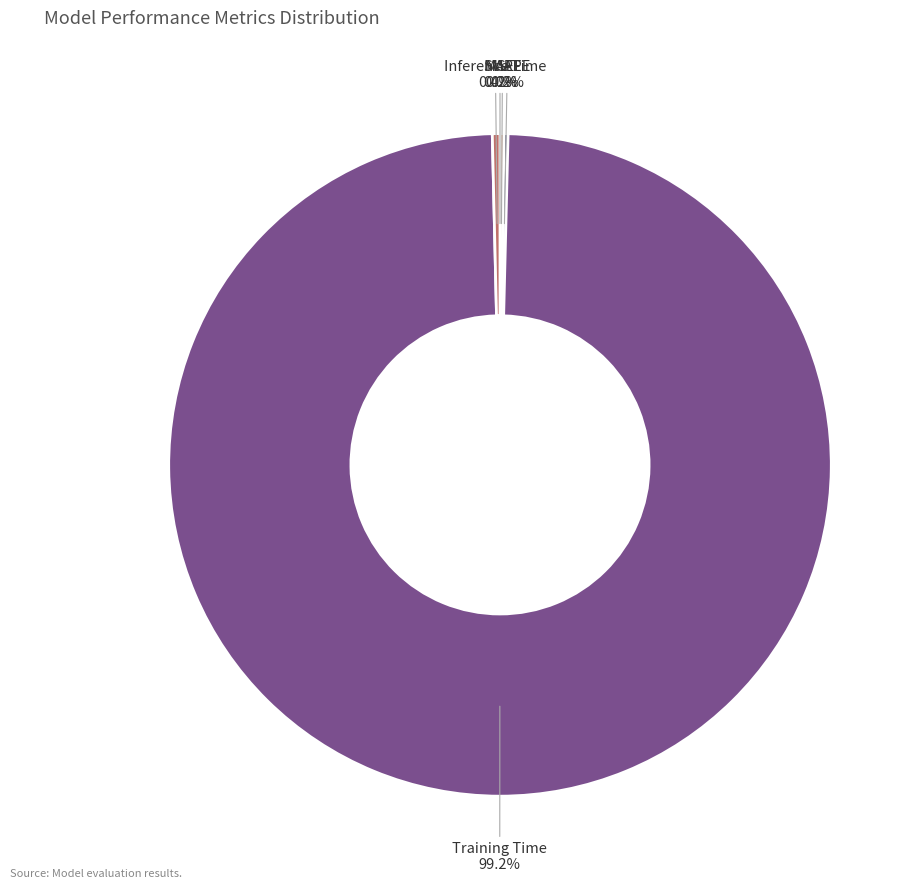

What percentage is NOT represented by Inference Time?

99.6%